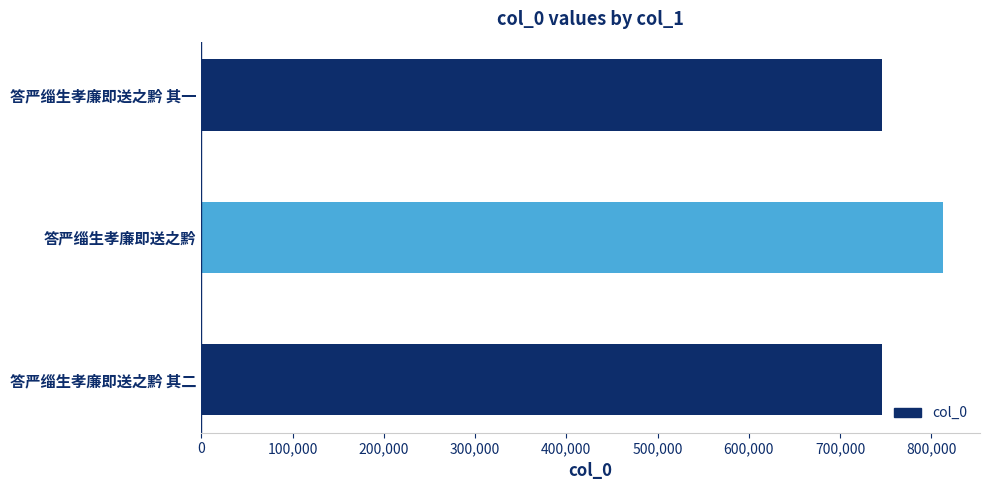

Is it true that the value at 答严缁生孝廉即送之黔 其二 is 746152?

True